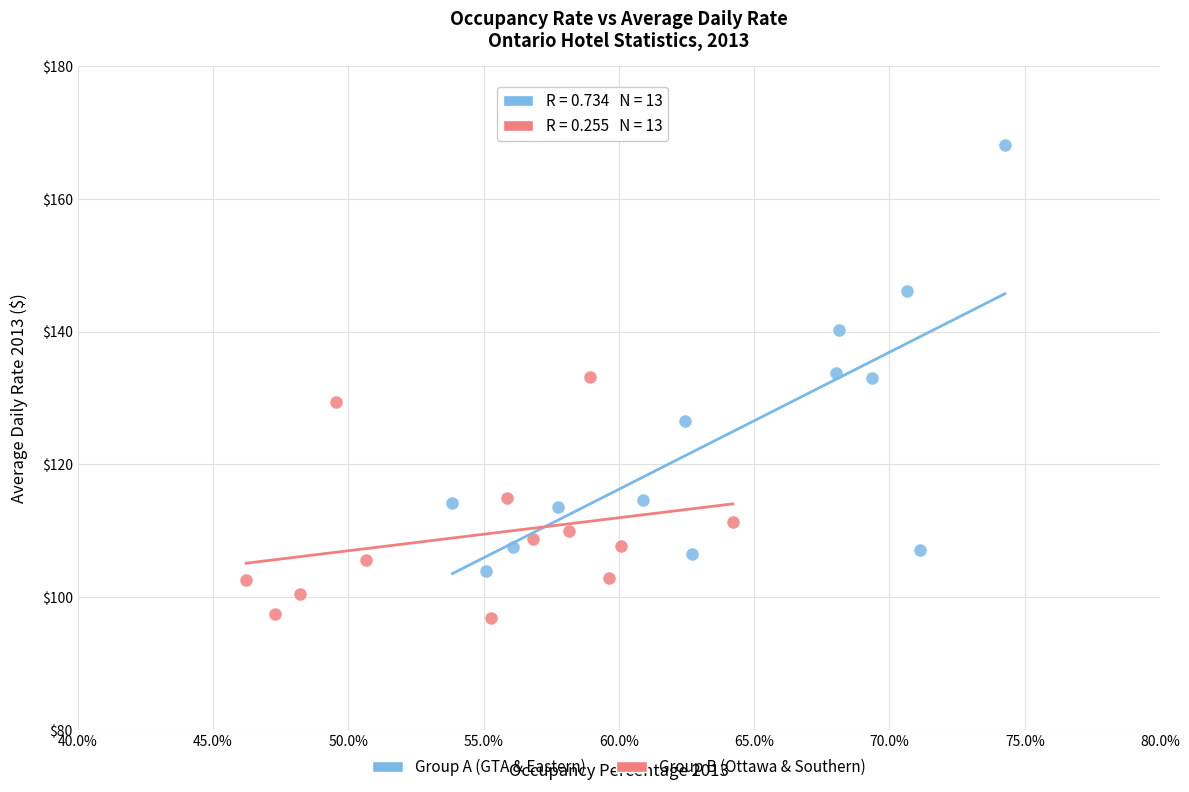

Which series contains the lowest Y value?

Group B (Ottawa & Southern)